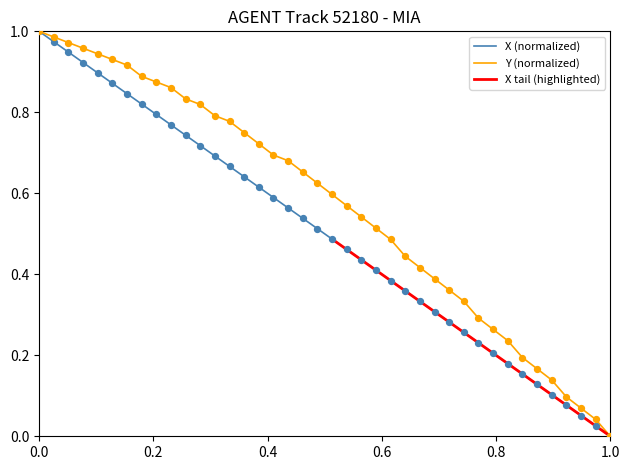

Which series reaches the maximum Y coordinate?

X